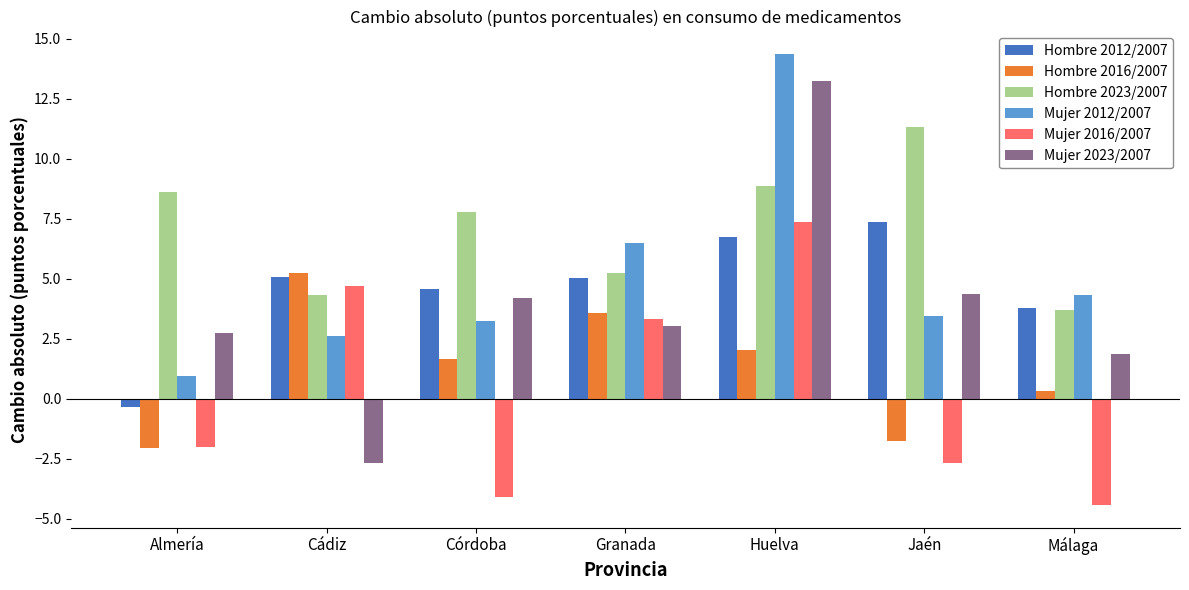

How many positive values does the Mujer 2023/2007 series have?

6